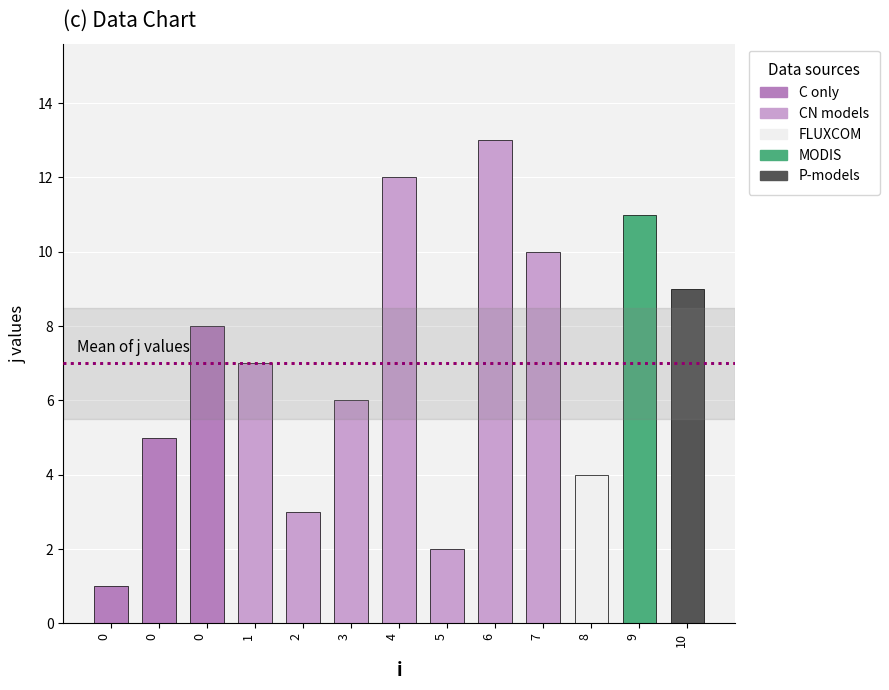

How many series are shown in this chart?

1